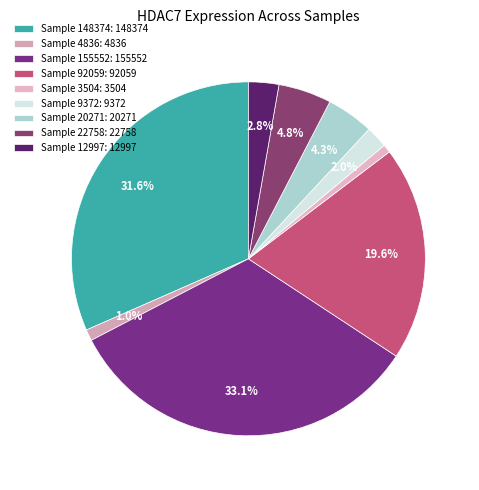

What is the largest slice in the pie chart?

Sample 155552: 155552